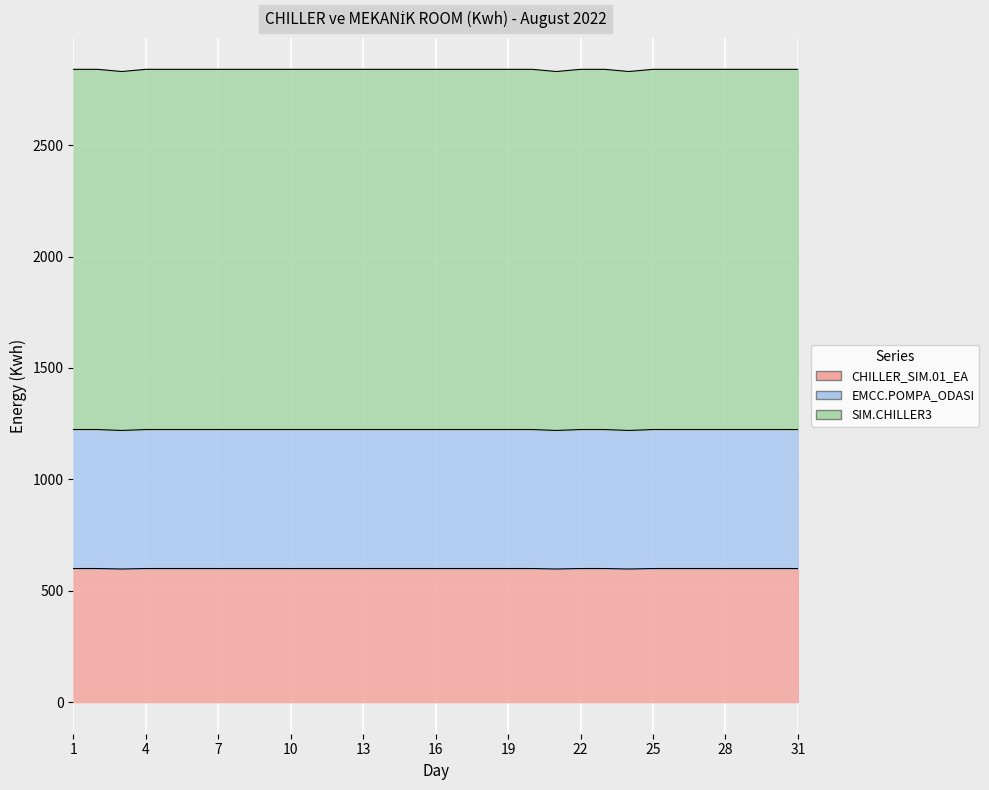

At which category does SIM.CHILLER3 reach its first local valley?

3